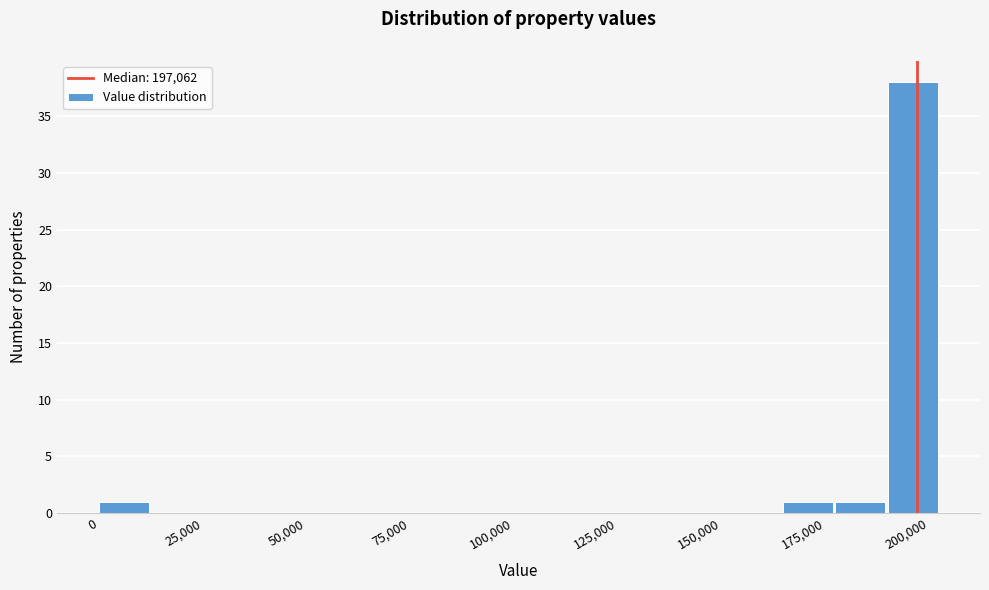

Around what value on the x-axis is the tallest bar? Give the approximate position of its centre, as read against the axis.

195000